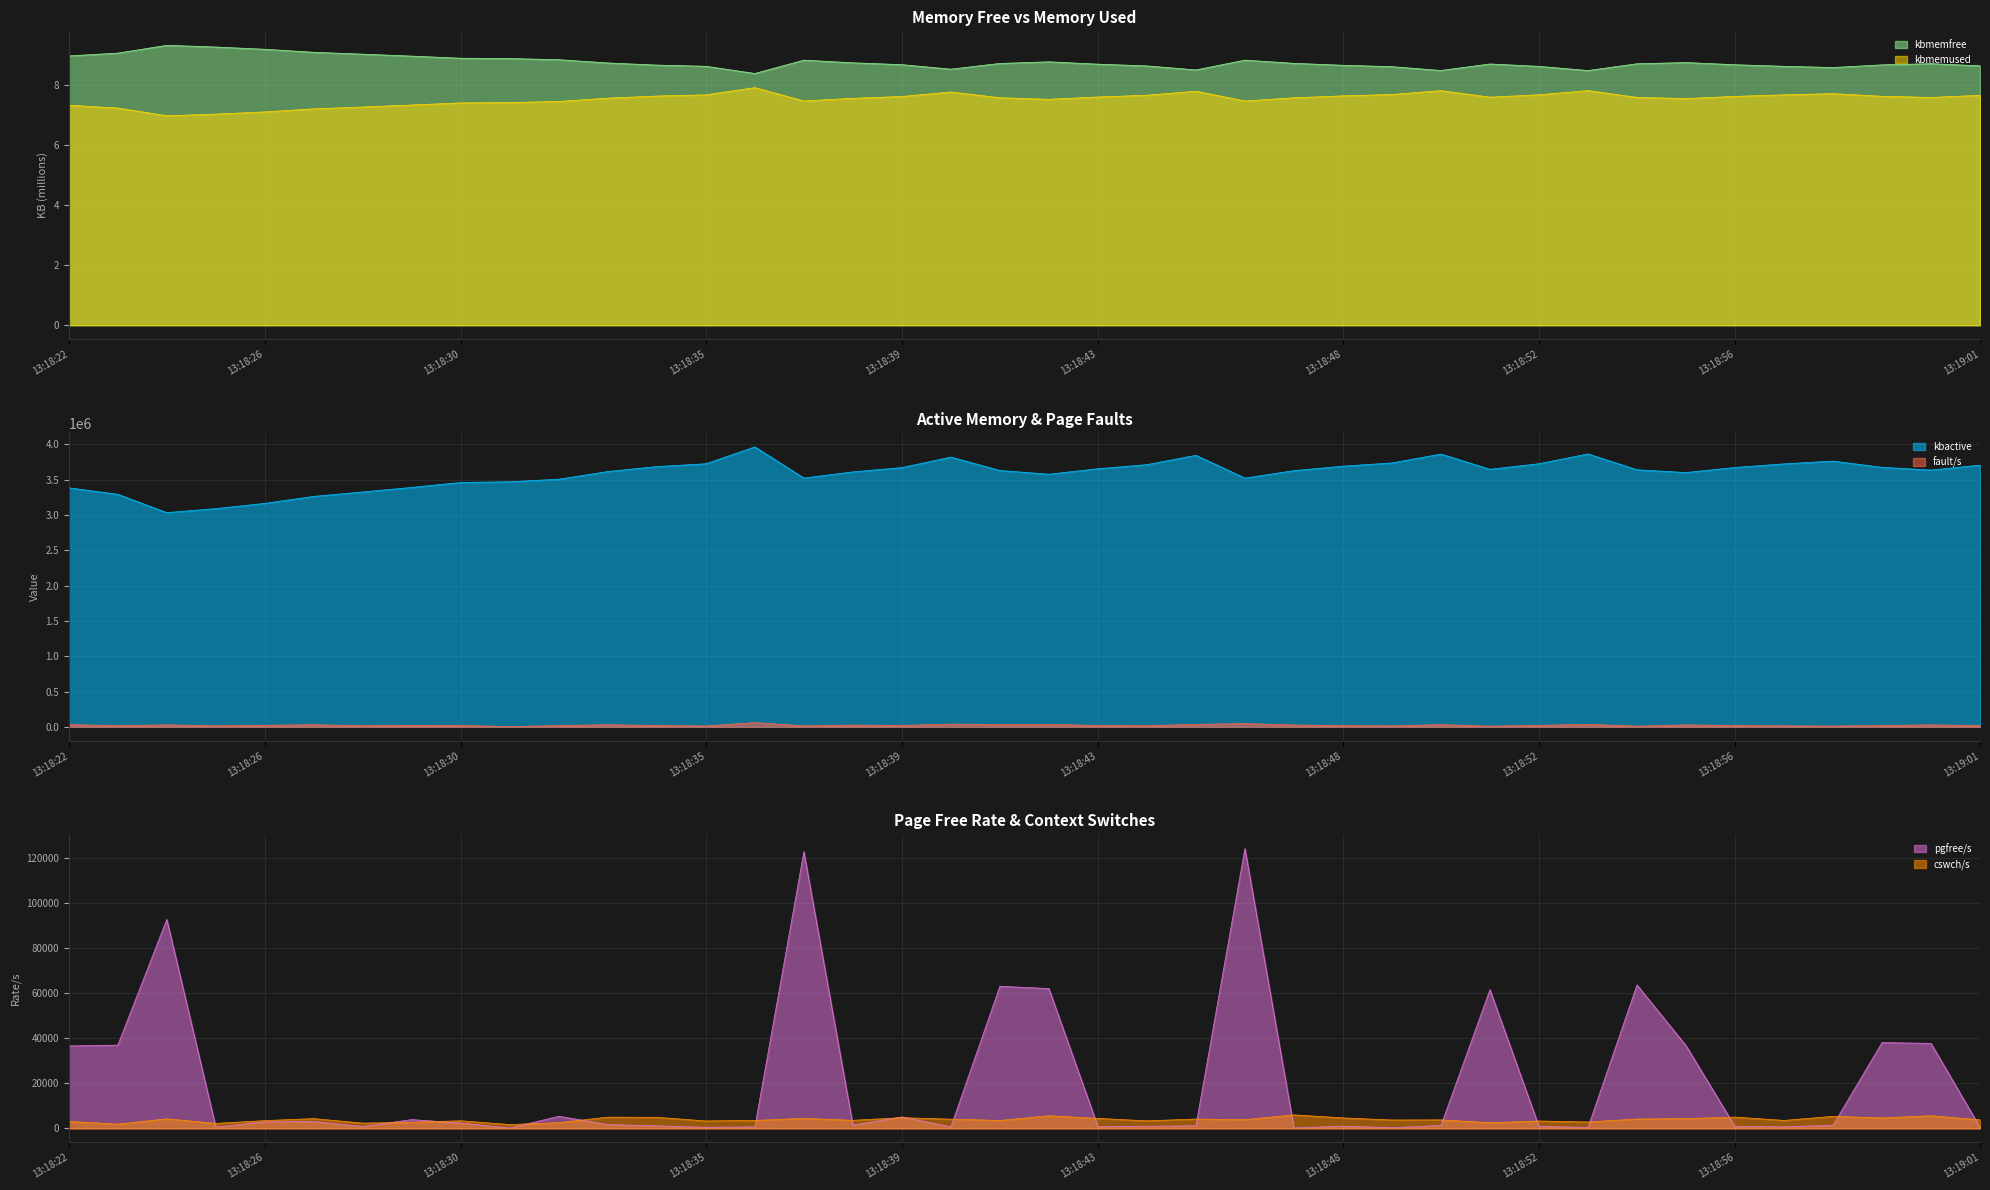

What are all the series names shown in the legend?

kbmemfree, kbmemused, kbactive, fault/s, pgfree/s, cswch/s